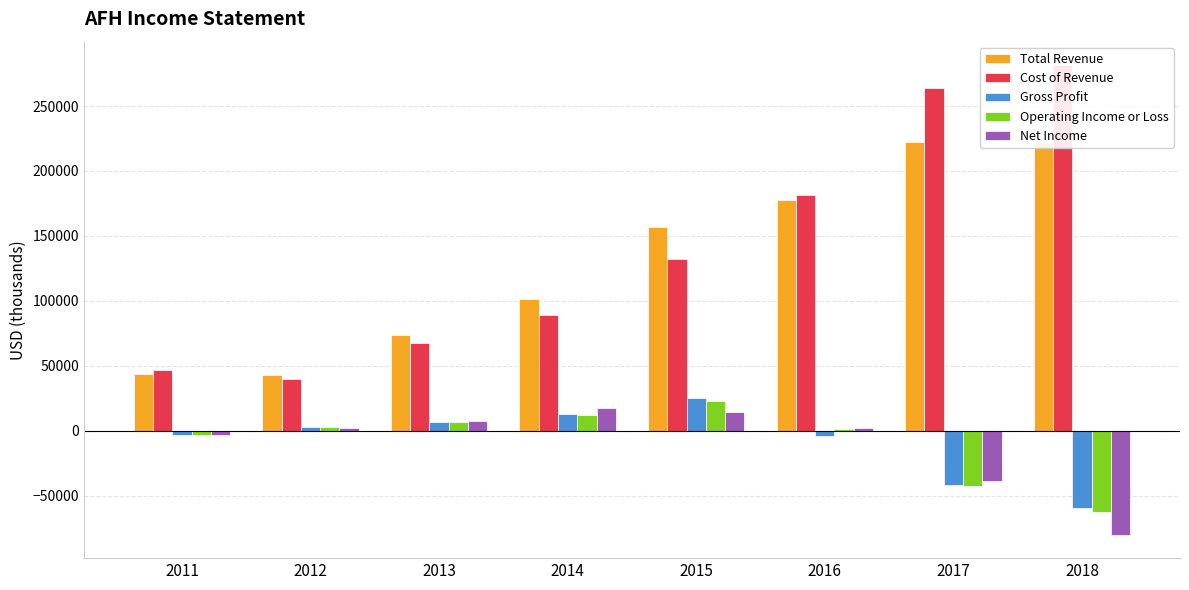

What is the approximate value of Cost of Revenue at 2013?

67200